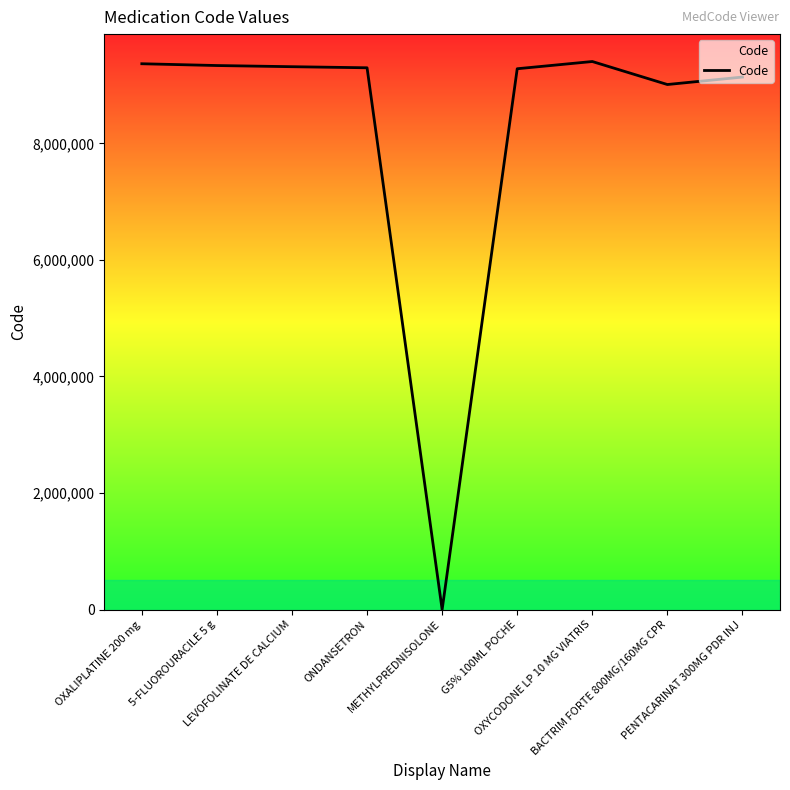

The value at 5-FLUOROURACILE 5 g is 9334872. True or false?

True